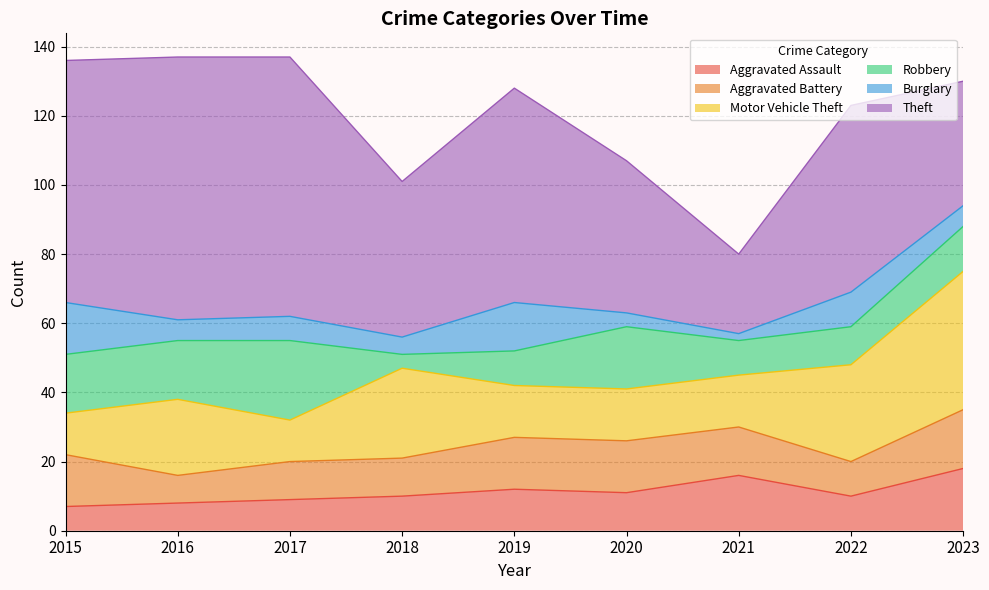

What is the value of the Theft point at the 6th from the left?

44